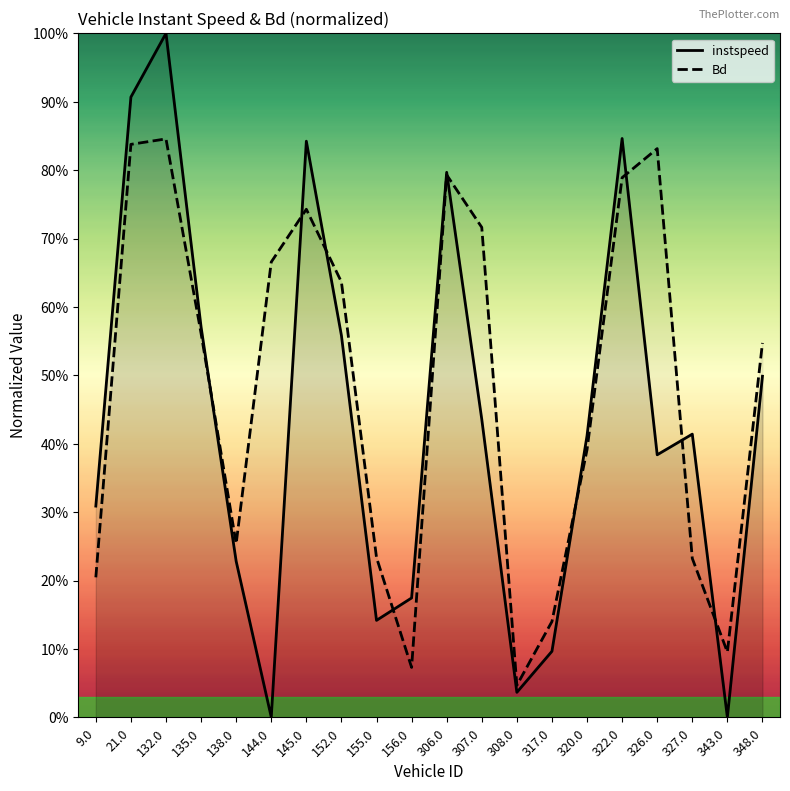

At which category does Bd reach its first local valley?

138.0